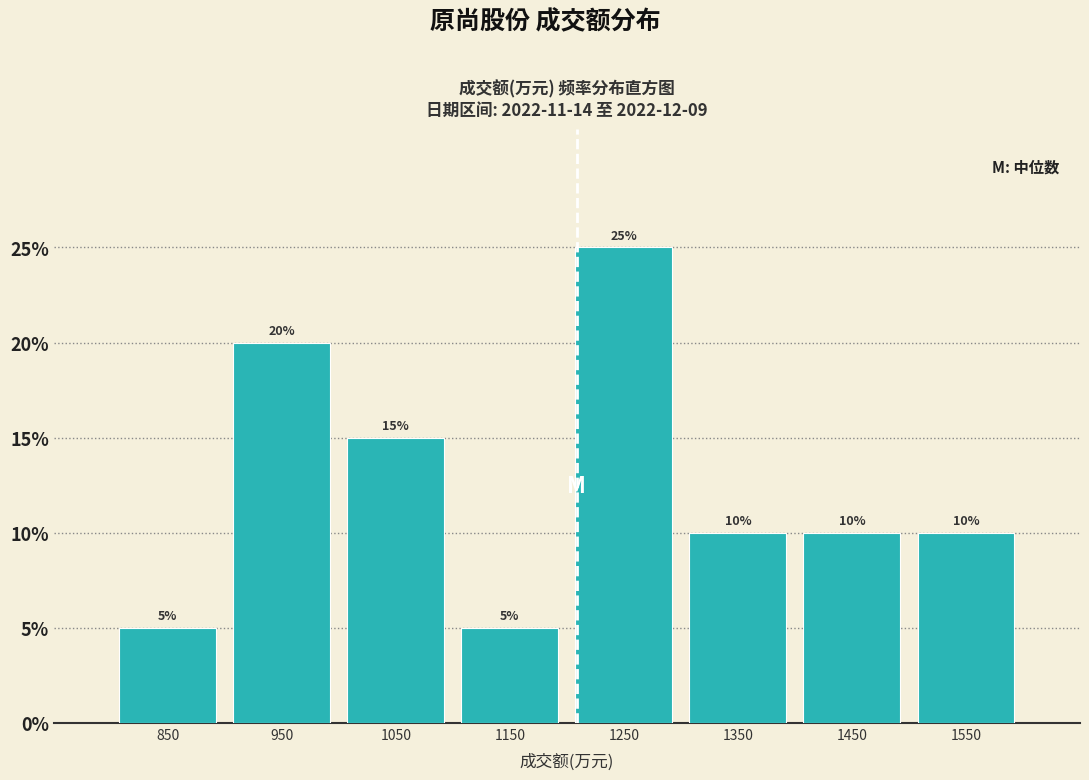

Reading left to right, list every bar in this chart as the range it spans on the x-axis followed by its height.

800 to 900: 5
900 to 1000: 20
1000 to 1100: 15
1100 to 1200: 5
1200 to 1300: 25
1300 to 1400: 10
1400 to 1500: 10
1500 to 1600: 10